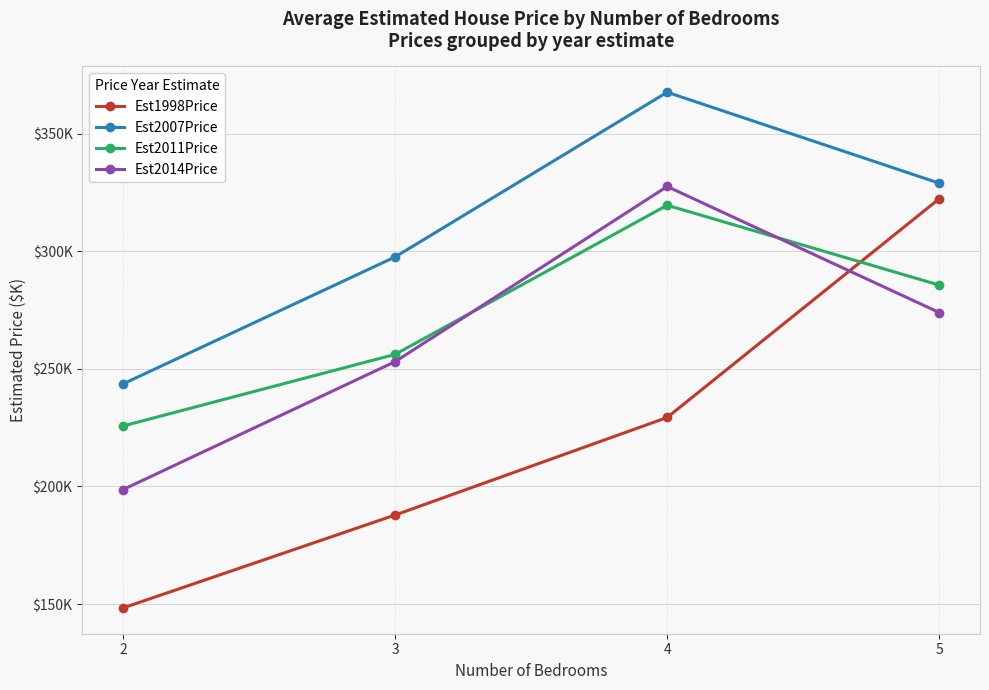

True or false: Est2014Price has a value of 198.7 at 2.

True